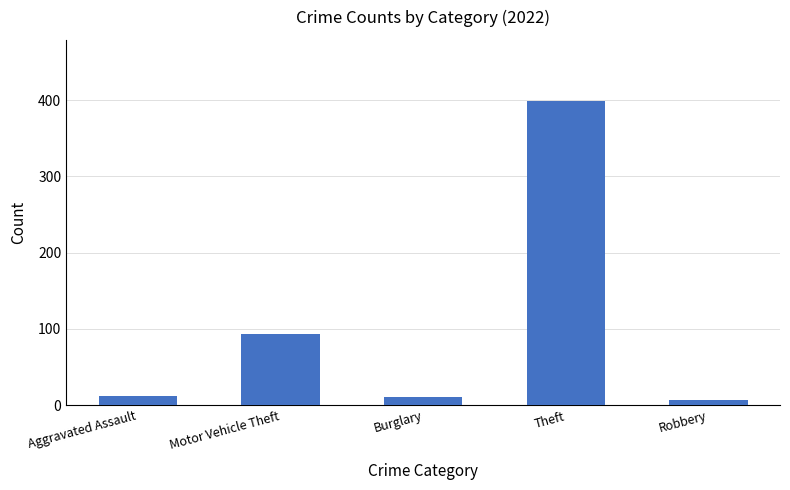

The chart shows a value of 11 at Burglary. True or false?

True